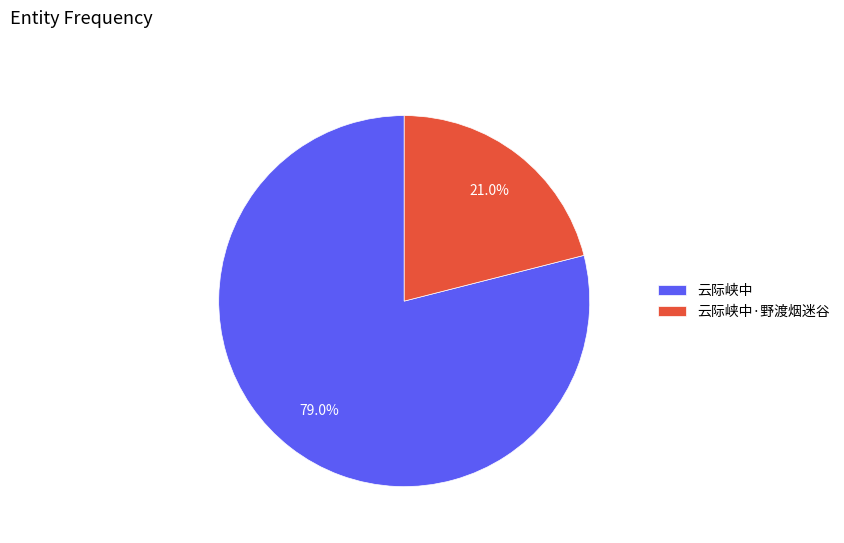

Between 云际峡中·野渡烟迷谷 and 云际峡中, which is larger?

云际峡中